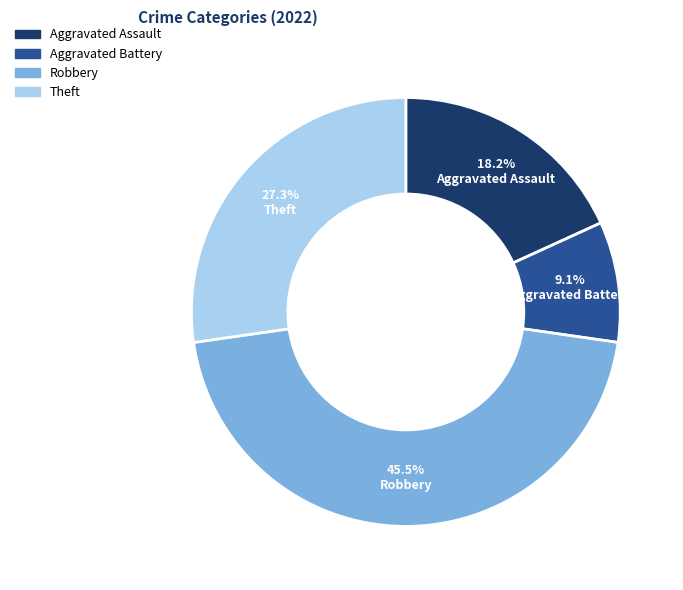

Rank the categories by value from highest to lowest.

Robbery, Theft, Aggravated Assault, Aggravated Battery